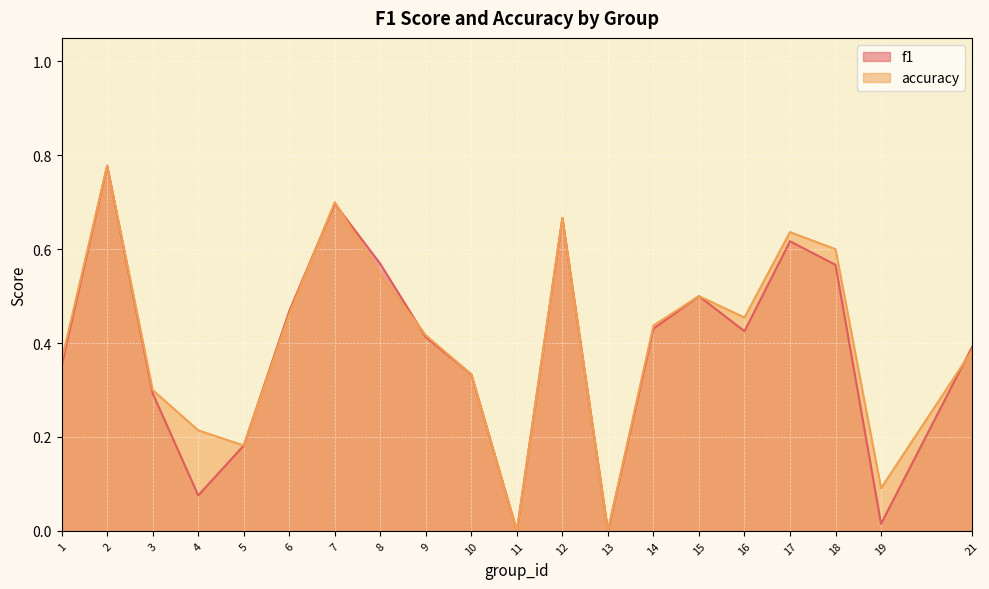

What is the sum of all accuracy values?

8.1